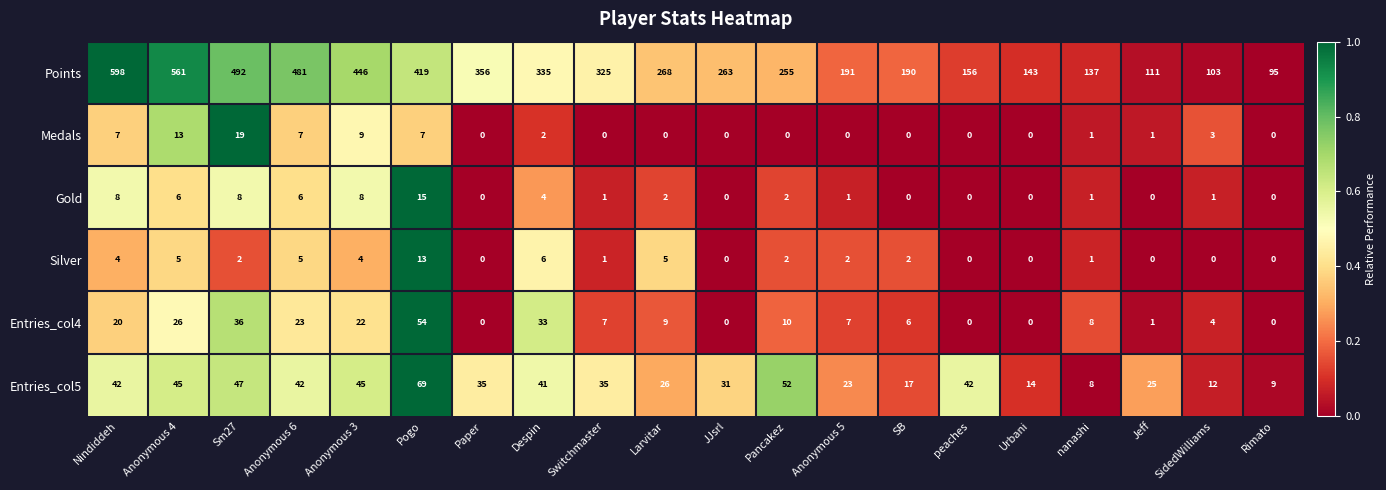

Where does the Entries_col4 series first go above 8?

Nindiddeh